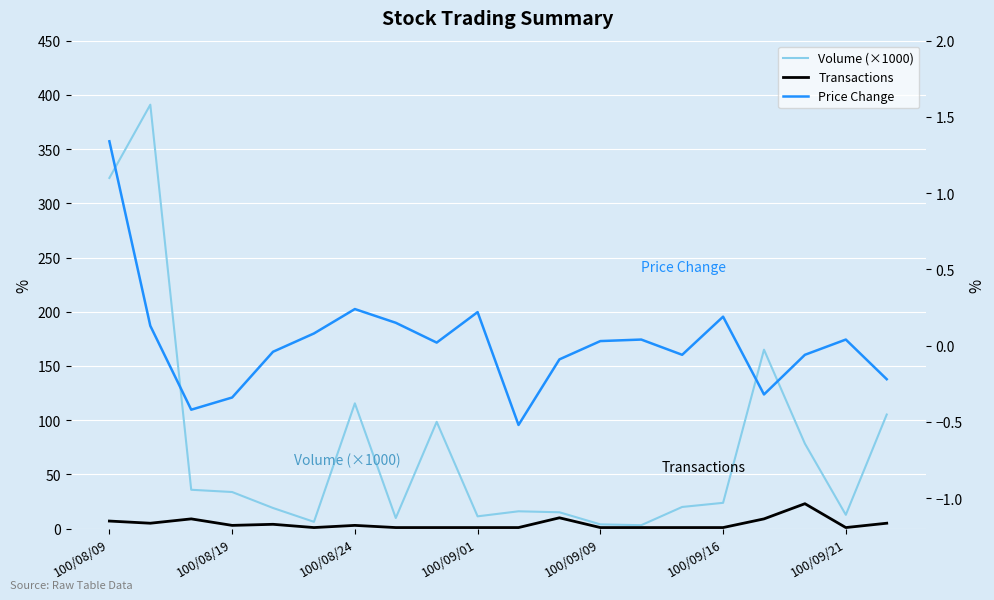

In Price Change, how many points are lower than both neighbors (excluding endpoints)?

5